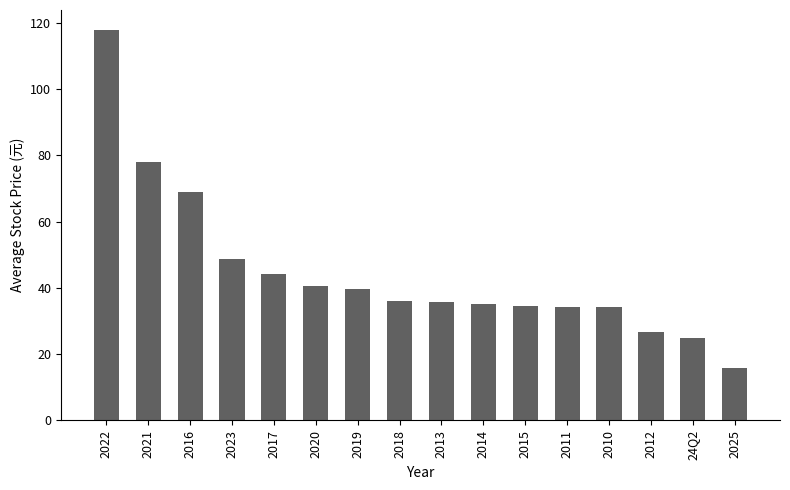

The chart shows a value of 47.2 at 2018. True or false?

False